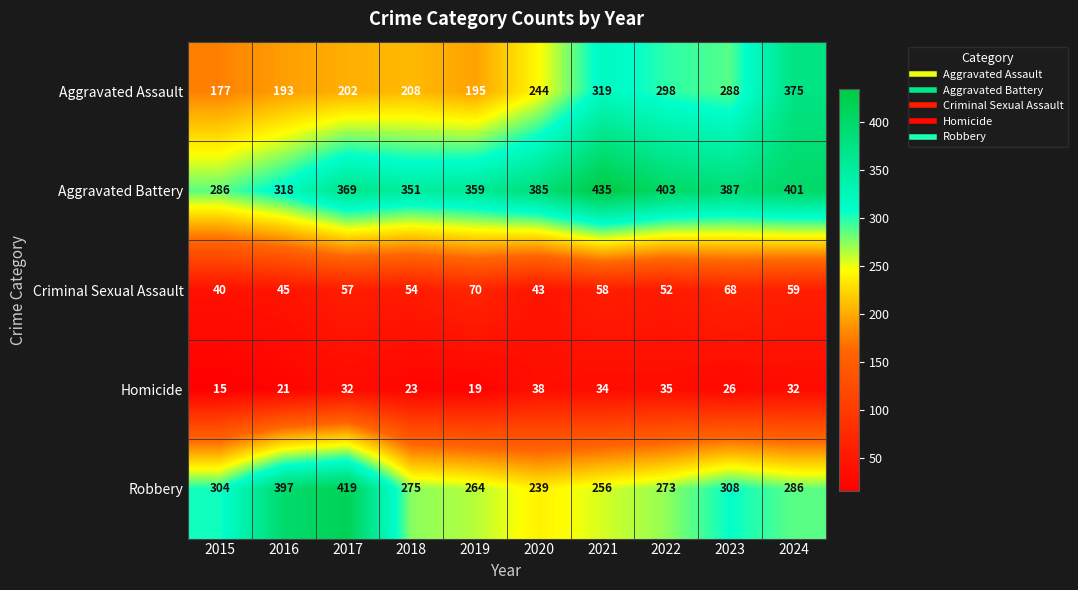

At which label does Homicide reach its minimum?

2015